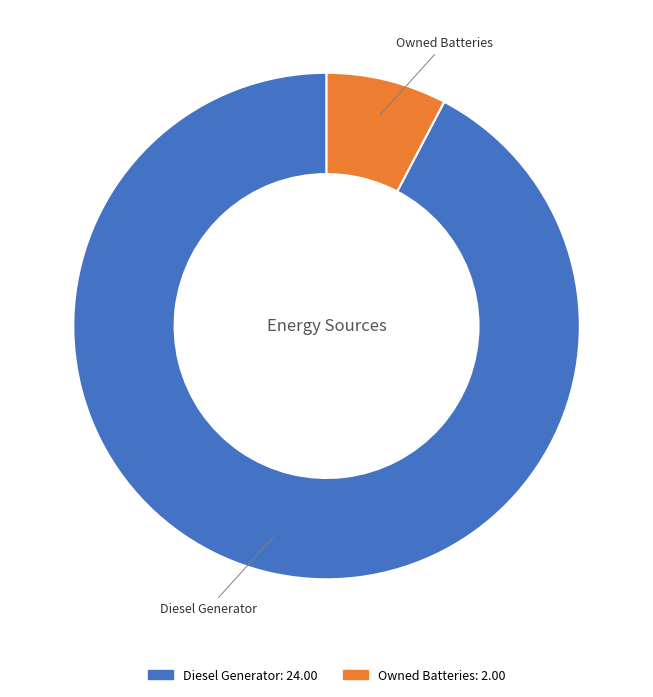

Is there any slice that represents more than half of the pie?

Yes